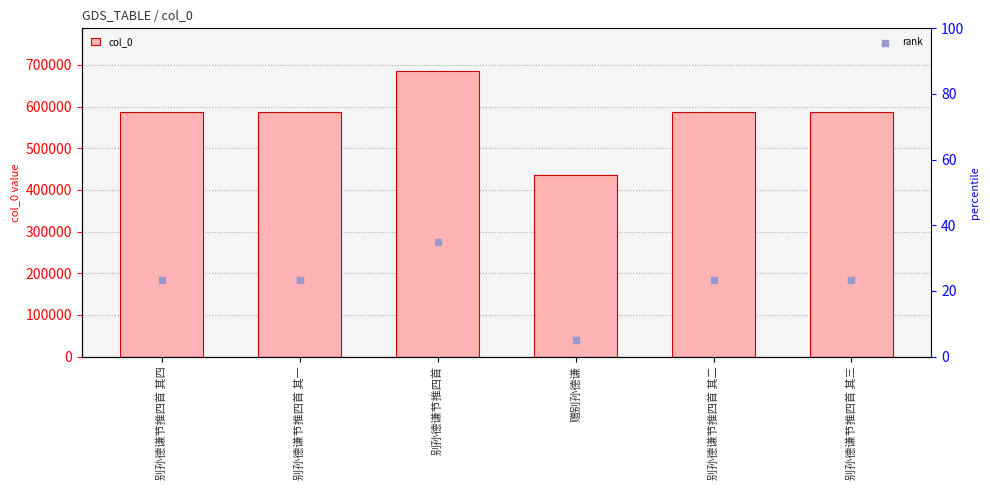

At how many categories does at least one series exceed 516680?

5